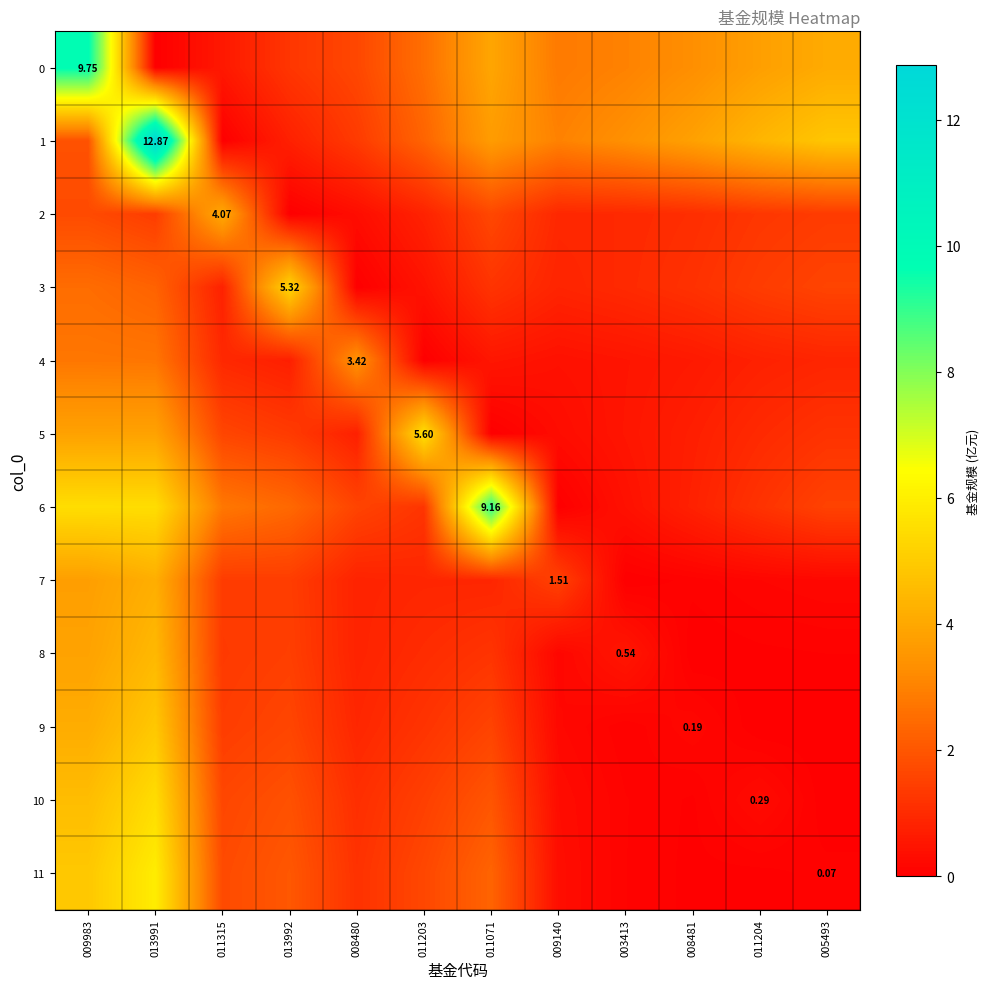

True or false: 6 has a value of 3.3 at 013991.

False